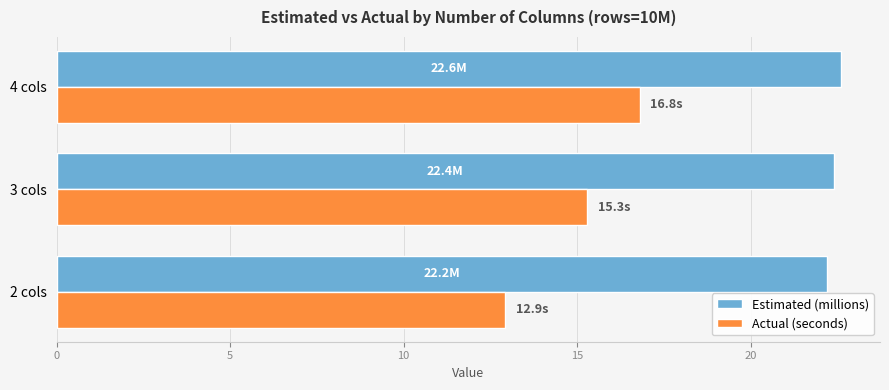

At which category is the sum across all series the highest?

4 cols